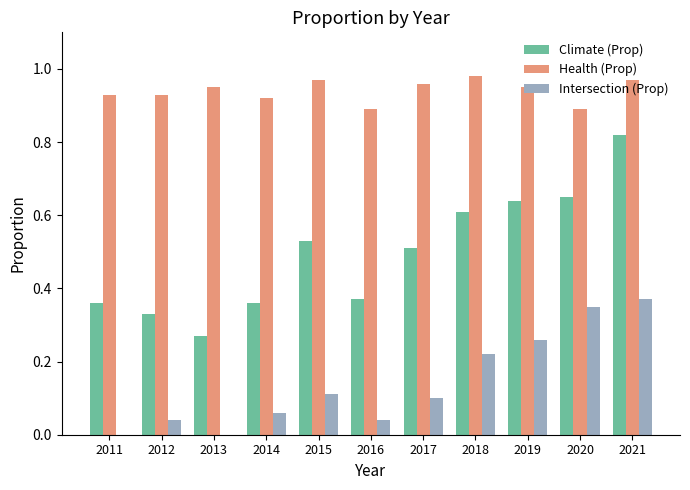

Does the chart contain stacked bars?

No